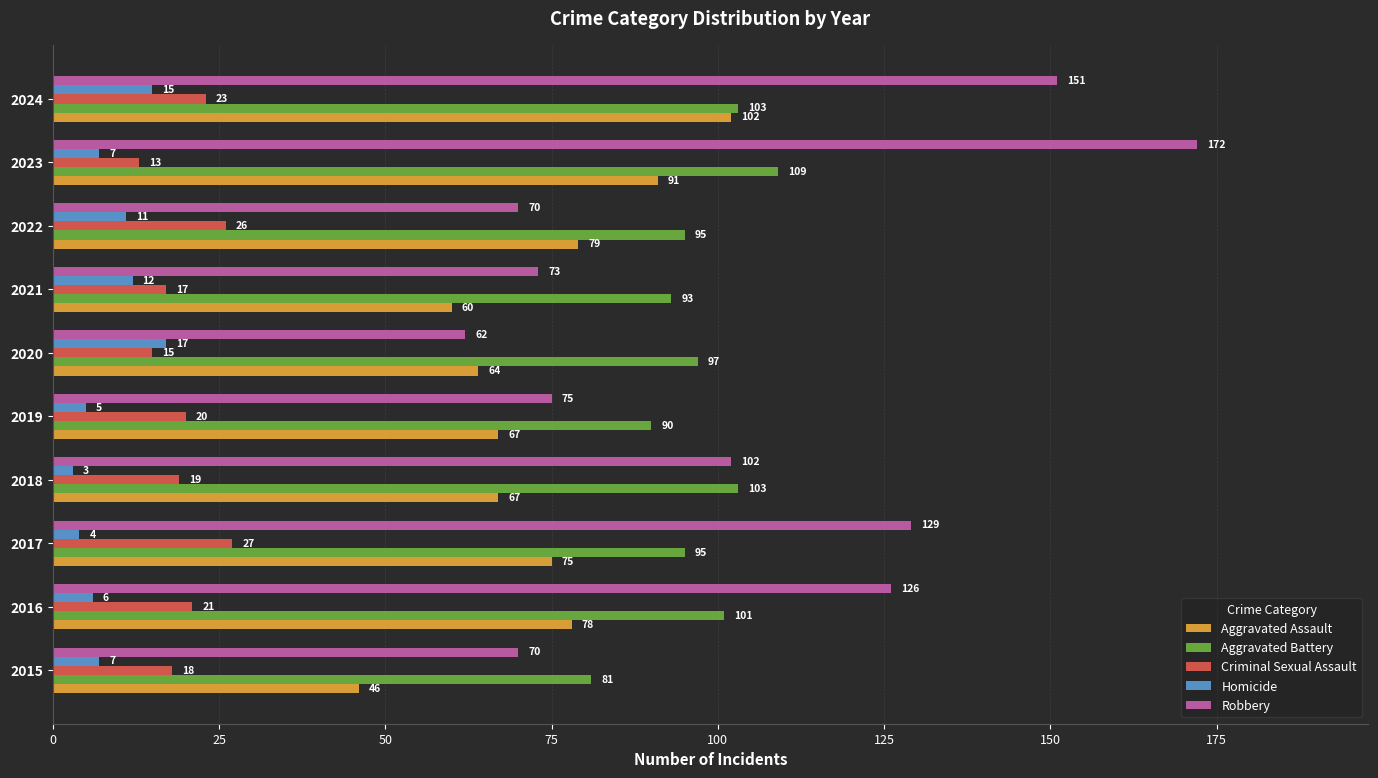

Which category has the highest value across all series?

2023